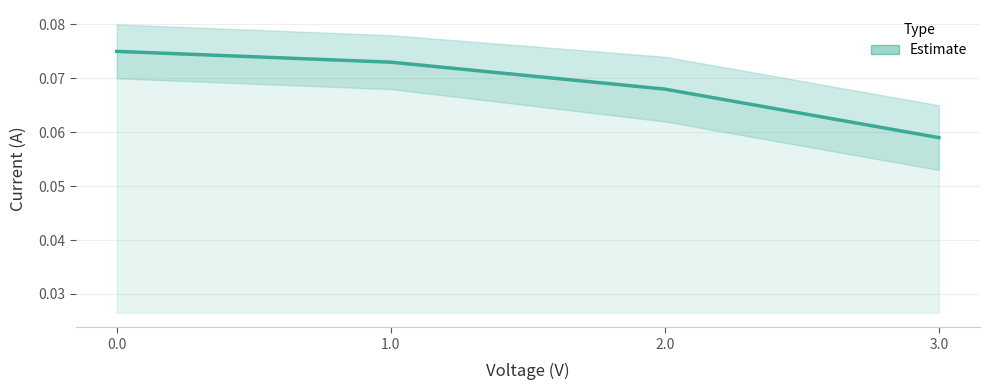

Reading left to right, extract all data points from this chart.

0.1	0.1	0.1	0.1